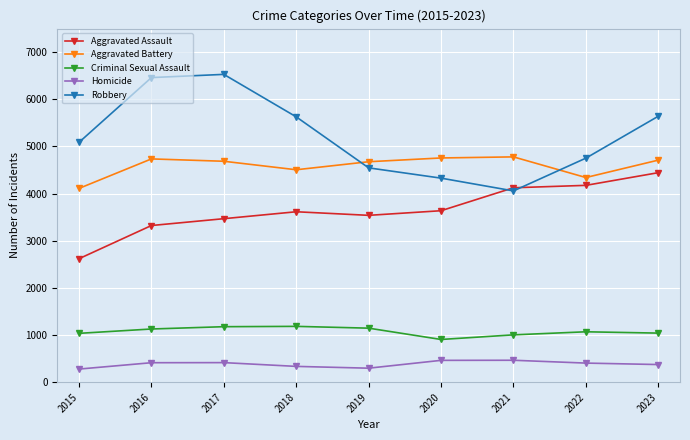

Which series has the widest spread of values?

Robbery